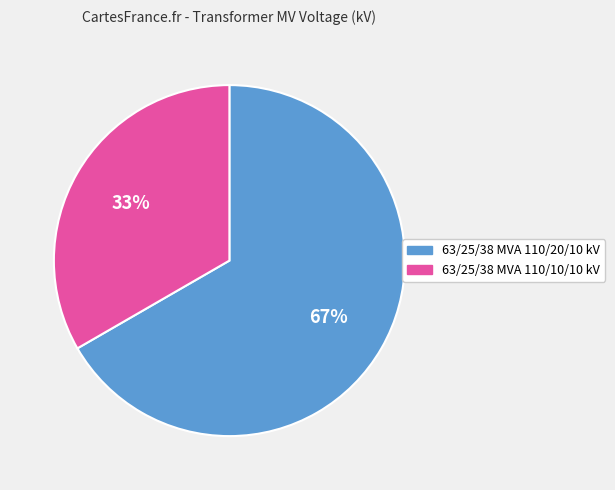

Between 63/25/38 MVA 110/20/10 kV and 63/25/38 MVA 110/10/10 kV, which is larger?

63/25/38 MVA 110/20/10 kV